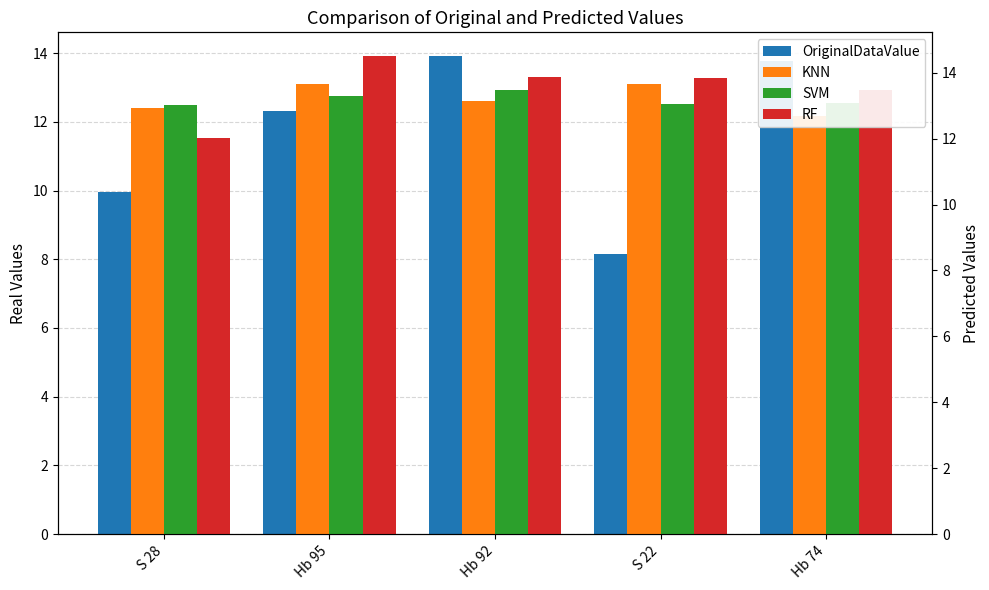

The value of OriginalDataValue at S 22 is 8.2. True or false?

True